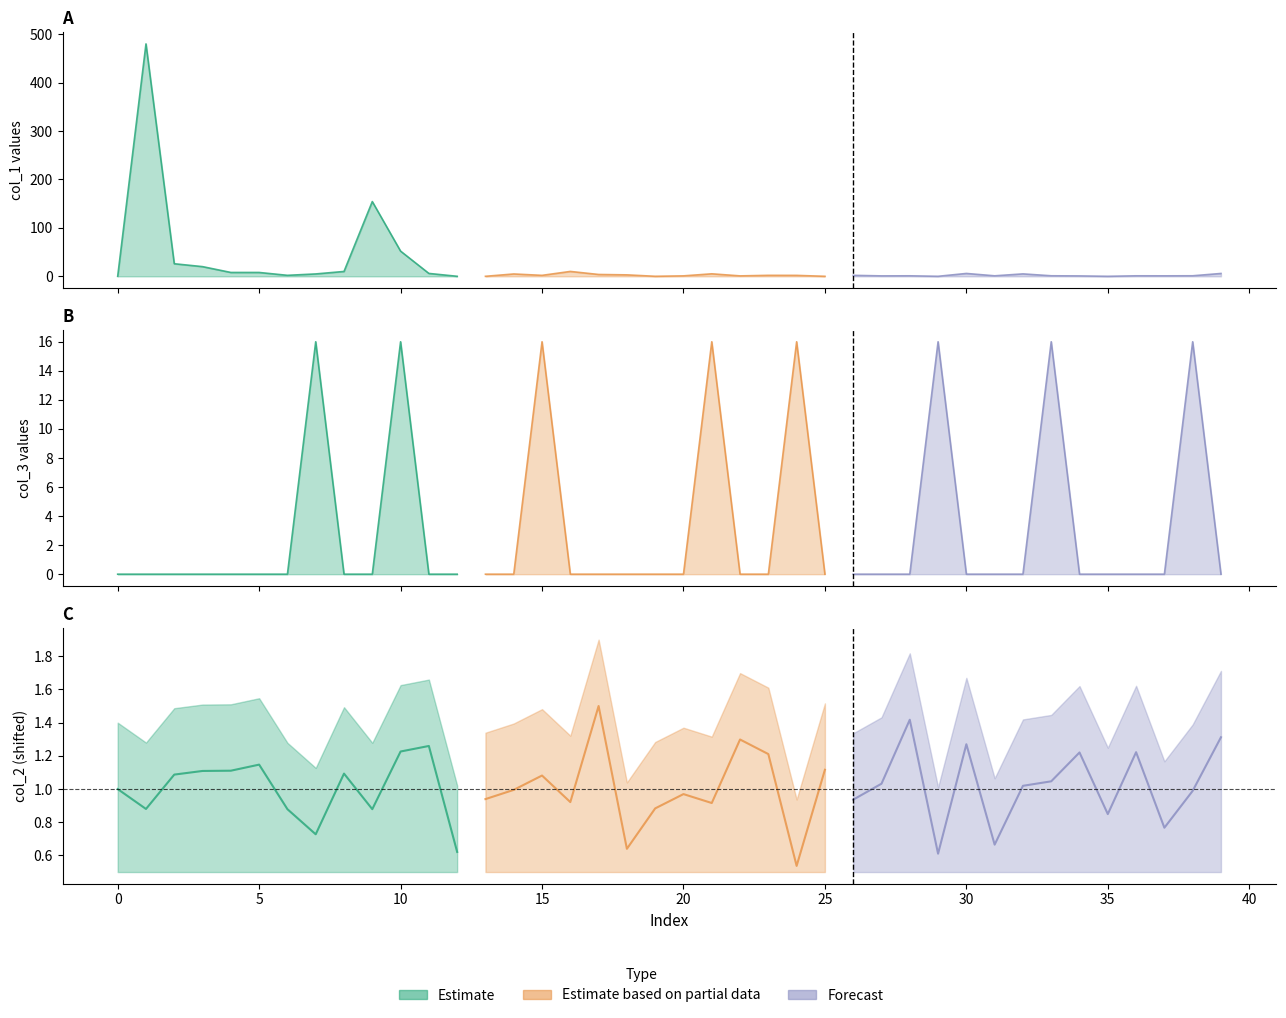

What is the difference between the highest and lowest values at 14?

4.9